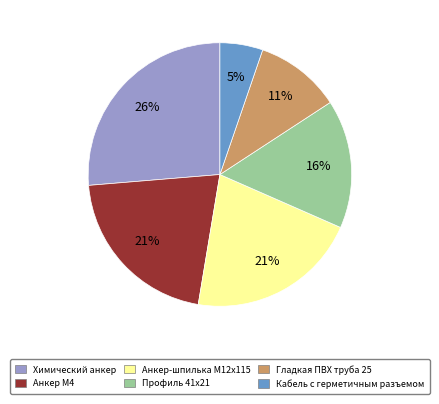

To the nearest percent, what is the average slice percentage?

17%